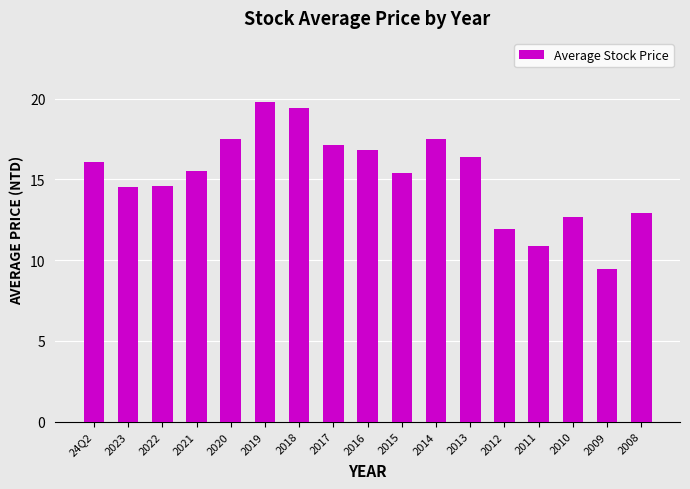

What is the smallest value displayed?

9.5